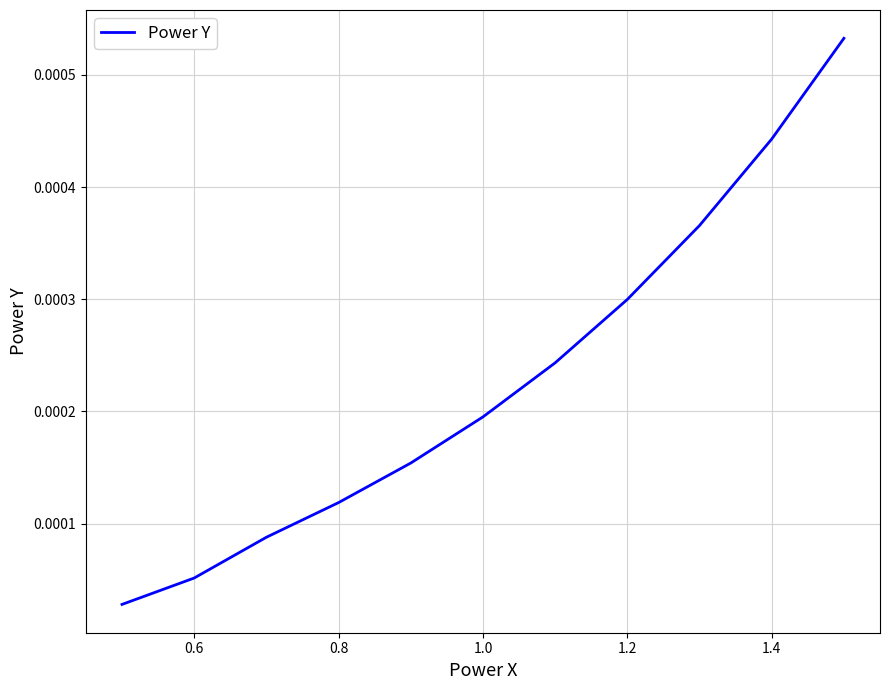

Between 1.0 and 1.4, which is larger?

1.4